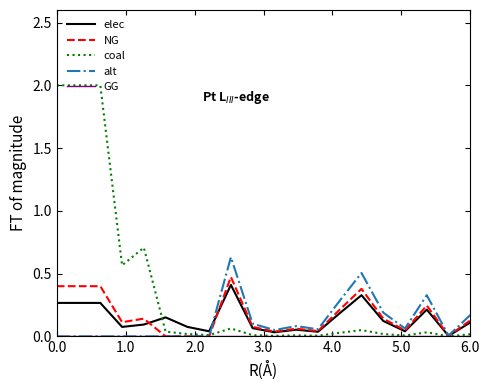

What is the maximum value for elec?

0.4